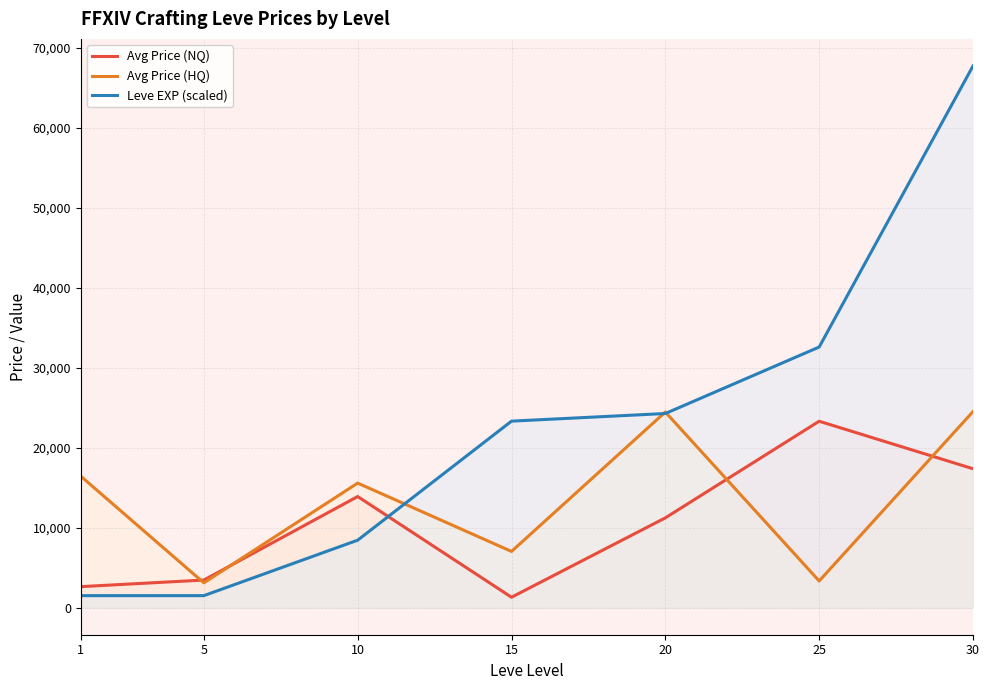

Which has a higher value, 5 or 1?

5